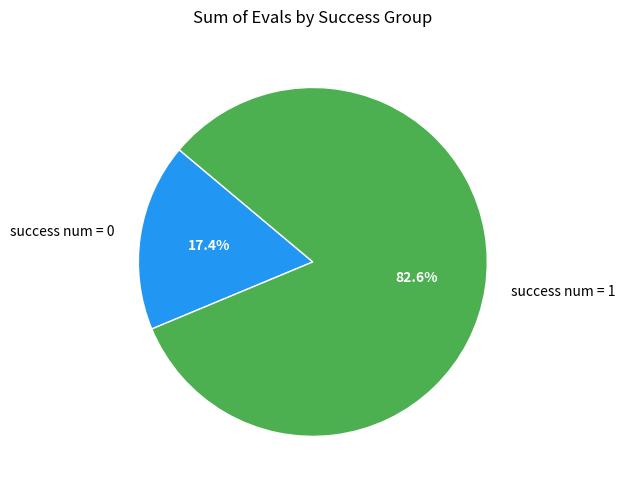

Does any single category account for the majority?

Yes